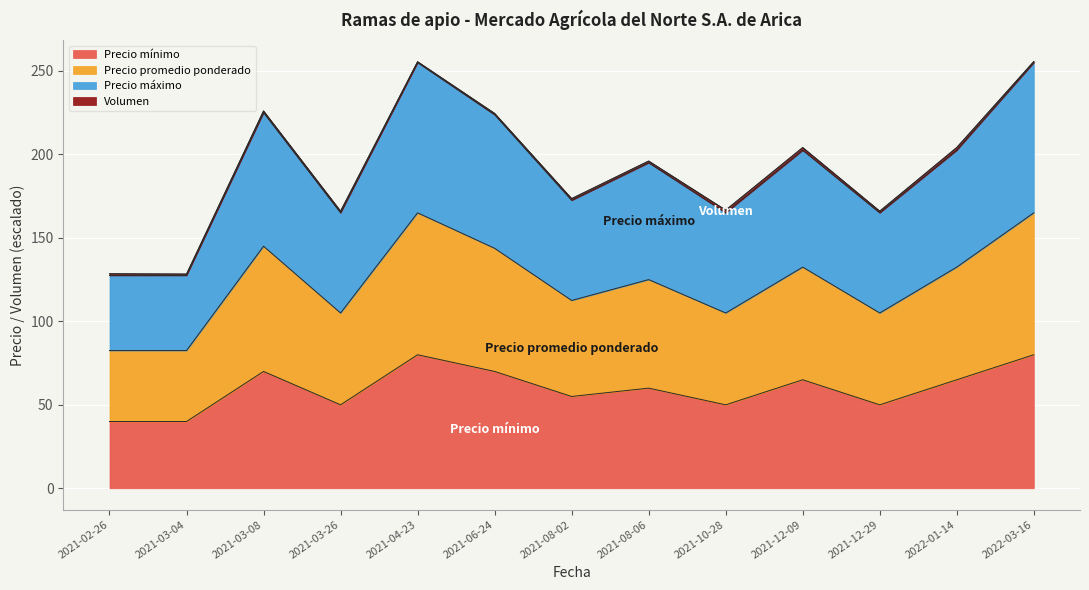

The value of Precio máximo at 2021-02-26 is 39.4. True or false?

False